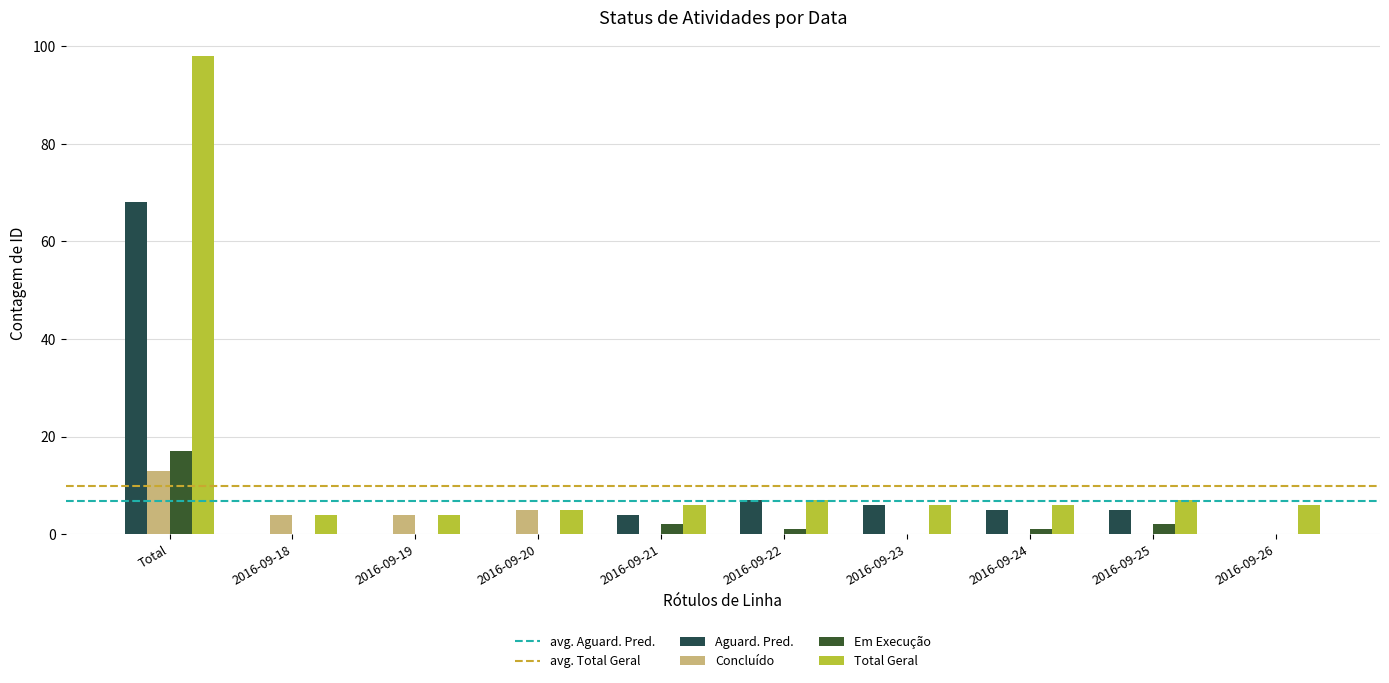

Which has a higher value, 2016-09-26 or 2016-09-24?

2016-09-24